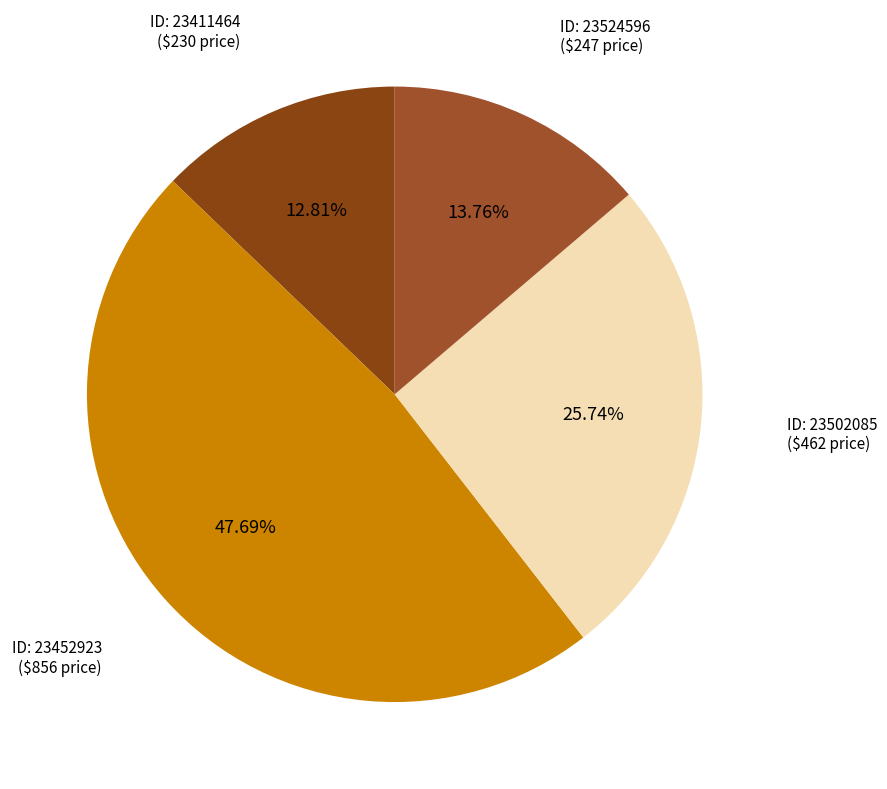

Count the number of slices in the pie.

4